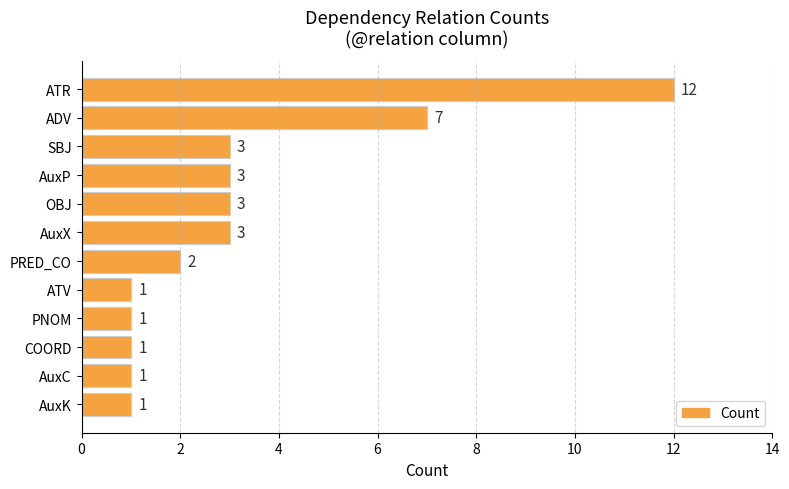

Between PRED_CO and ADV, which is larger?

ADV